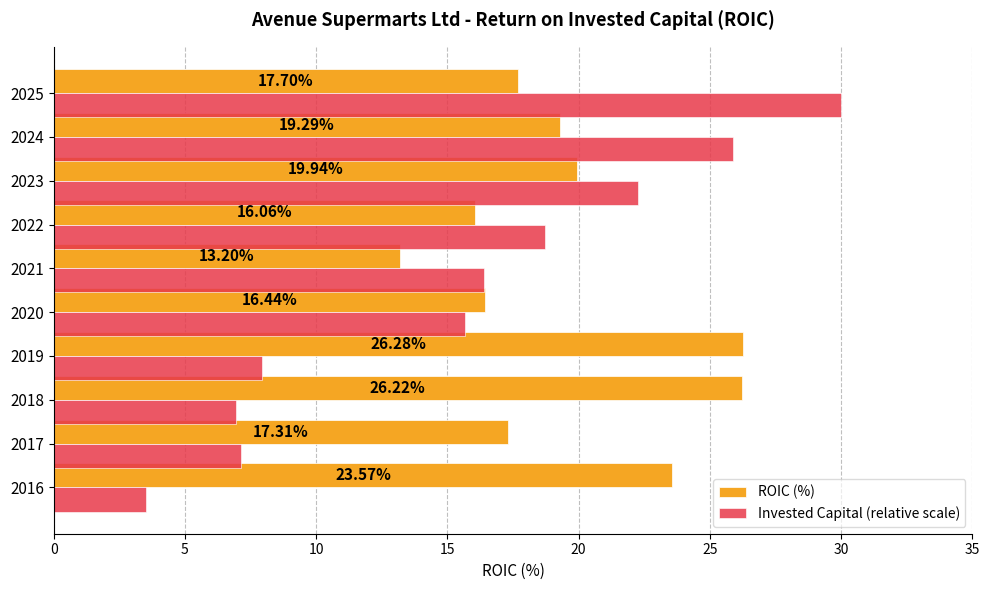

Rank the categories by ROIC (%) value from lowest to highest.

2021, 2022, 2020, 2017, 2025, 2024, 2023, 2016, 2018, 2019